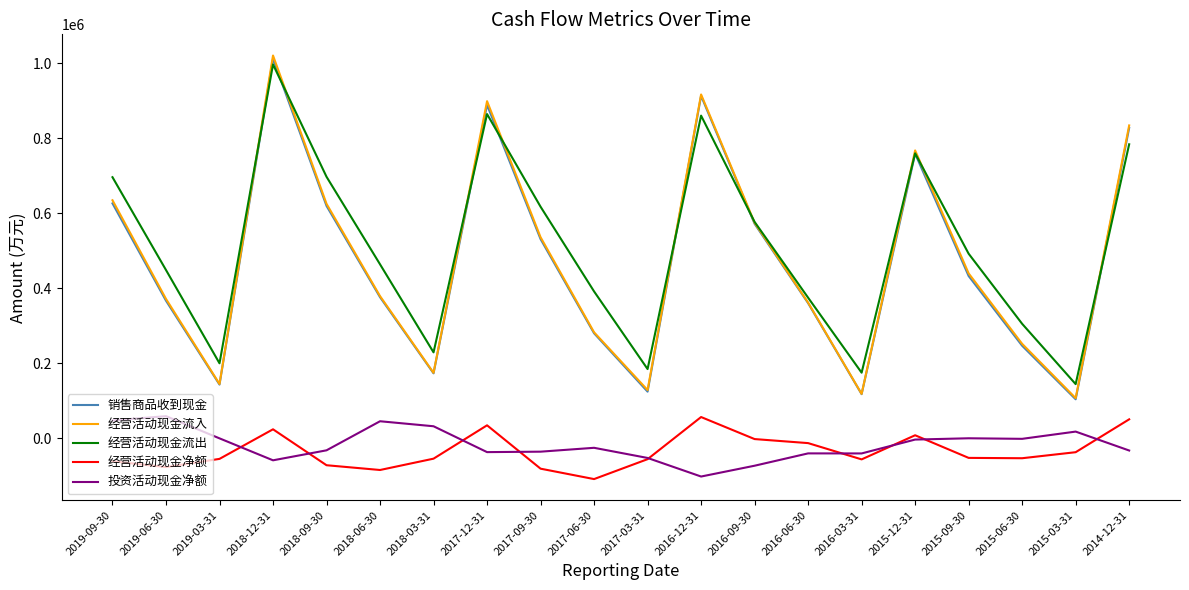

How many lines are shown in the chart?

5